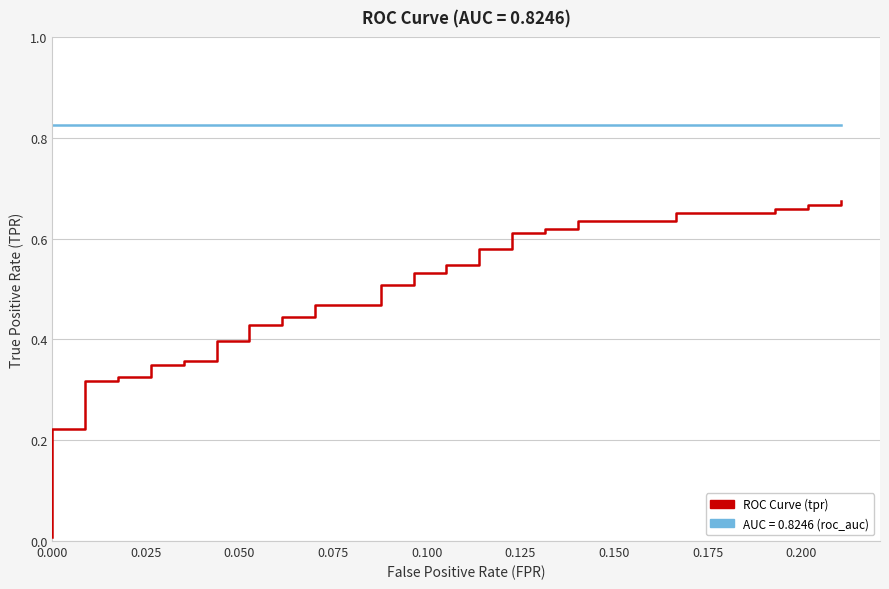

The roc_auc series shows 1.1 at 34. True or false?

False